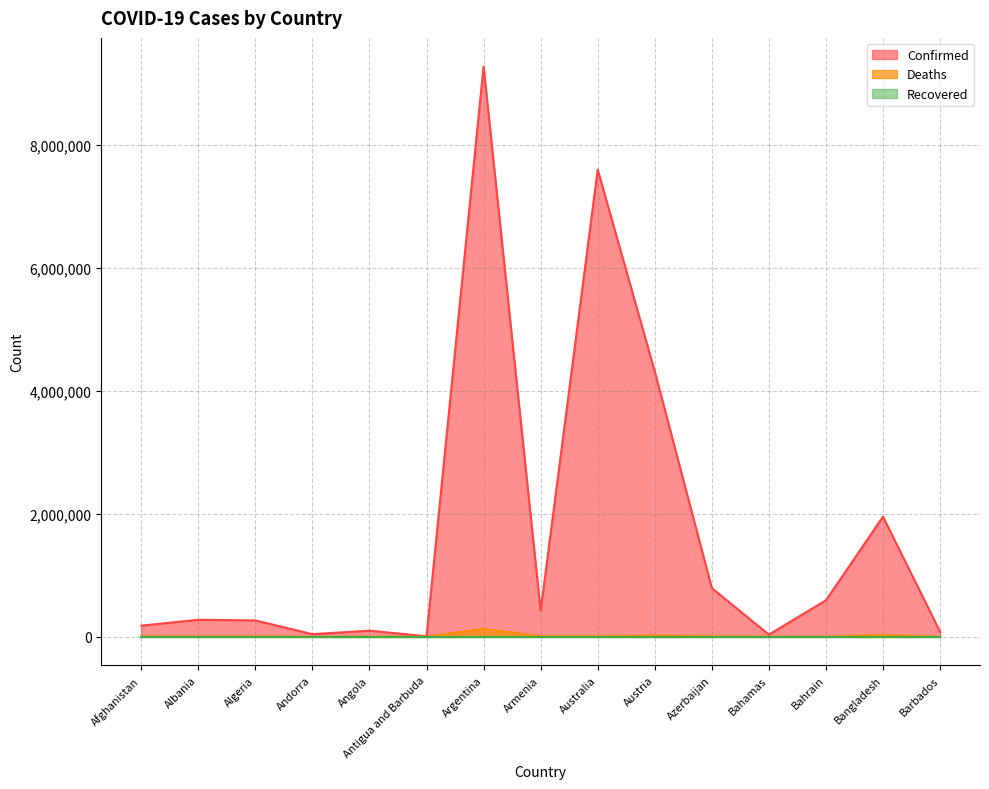

True or false: Deaths and Confirmed cross at least once.

False